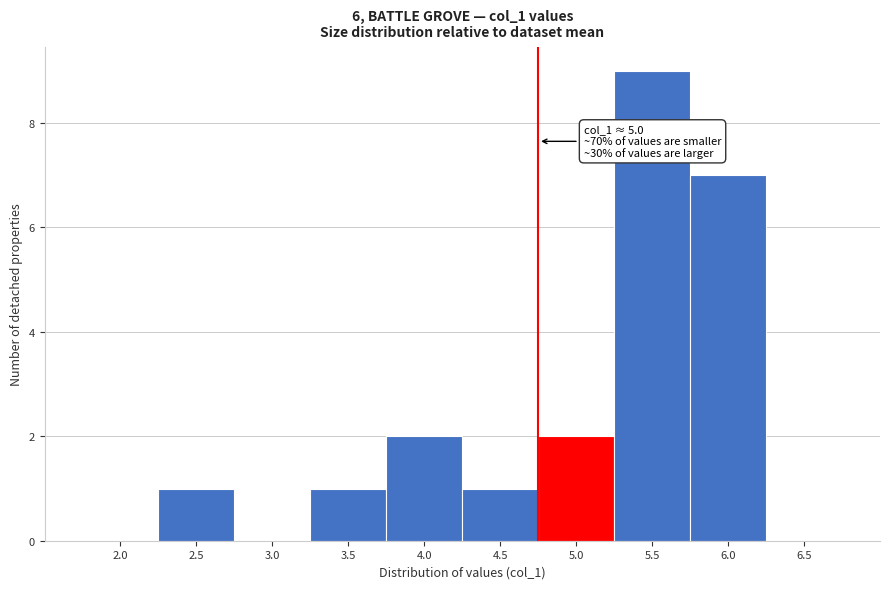

Reading right to left, list all the values displayed in this chart.

6.5=0	6.0=7	5.5=9	5.0=2	4.5=1	4.0=2	3.5=1	3.0=0	2.5=1	2.0=0